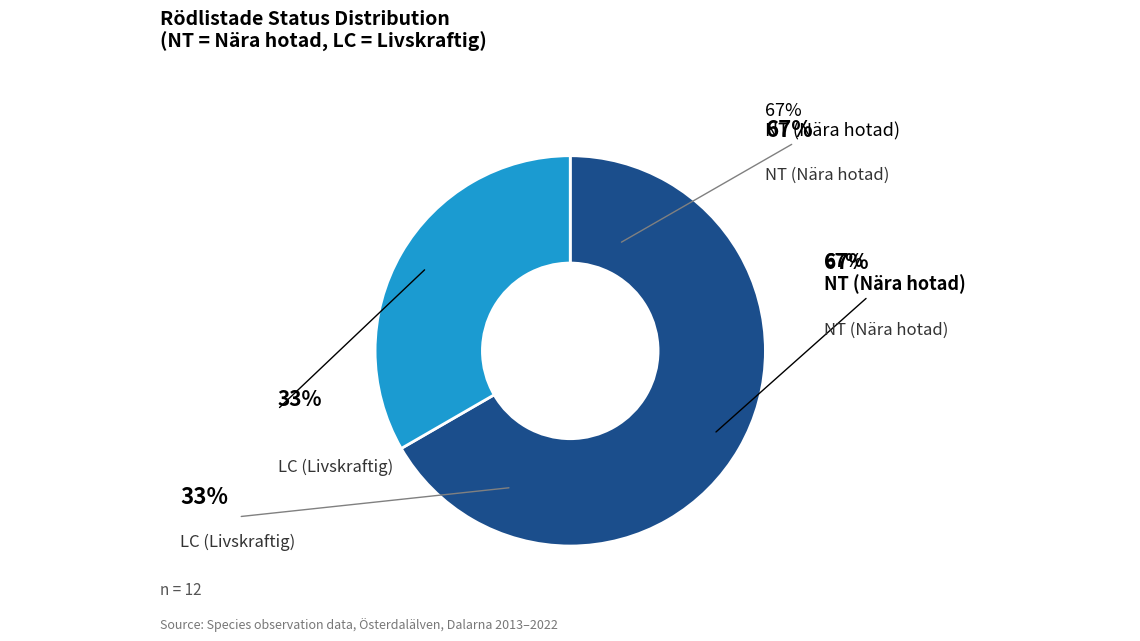

How many slices are in this pie chart?

2